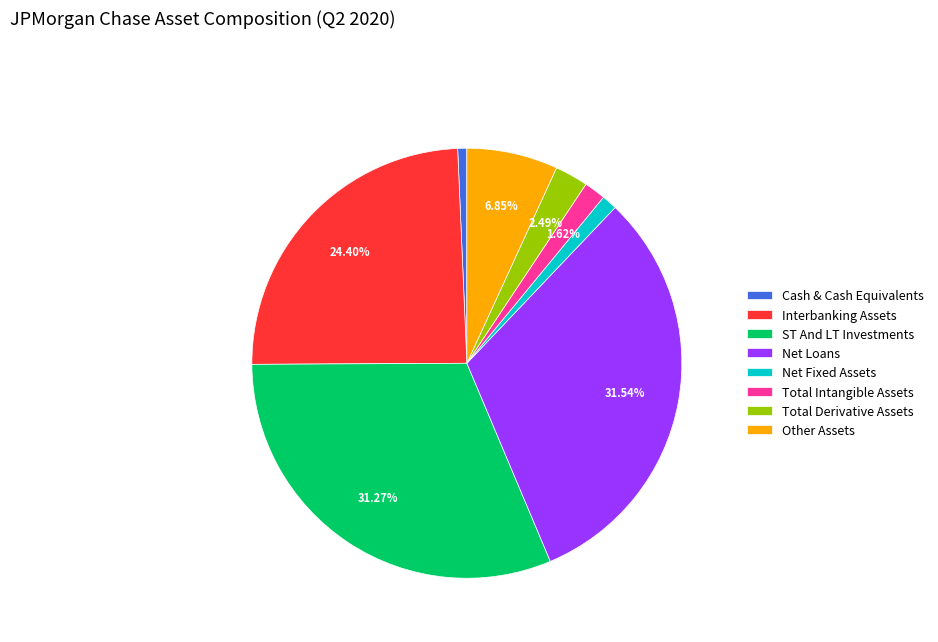

Count the number of slices in the pie.

8